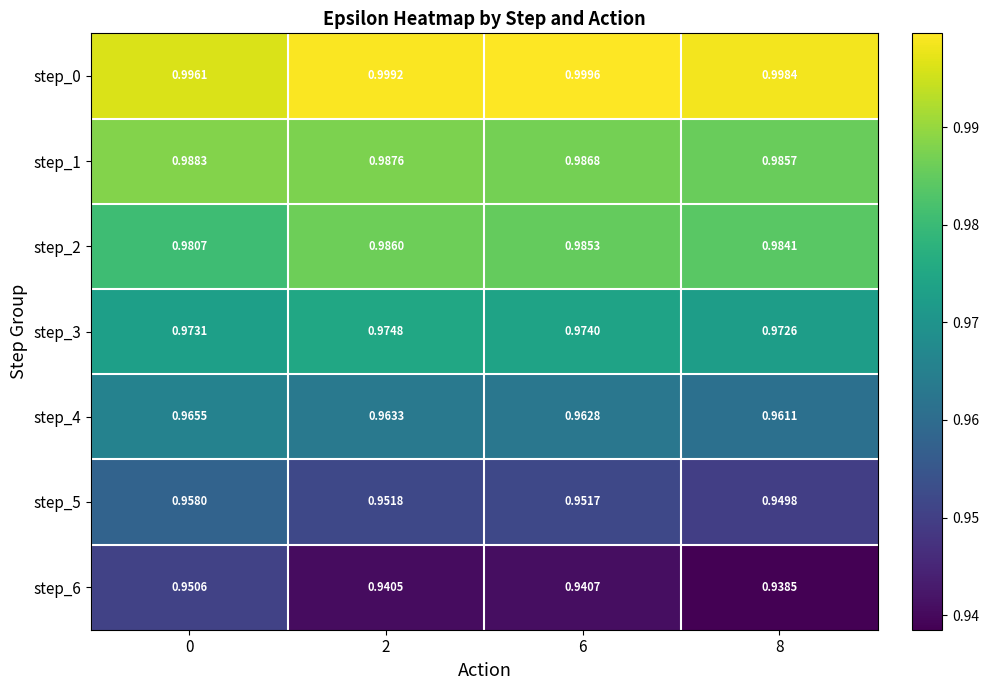

Is the value of step_2 at 0 greater than the value of step_5 at 8?

Yes